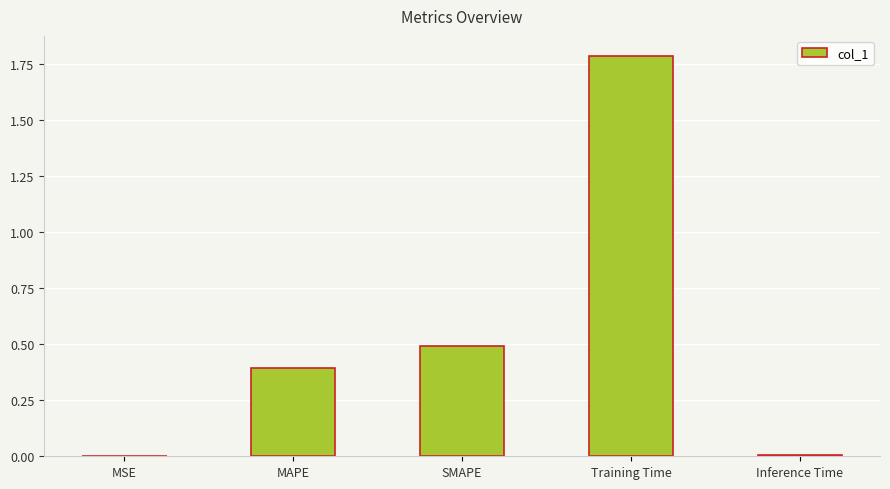

Are the bars horizontal?

No